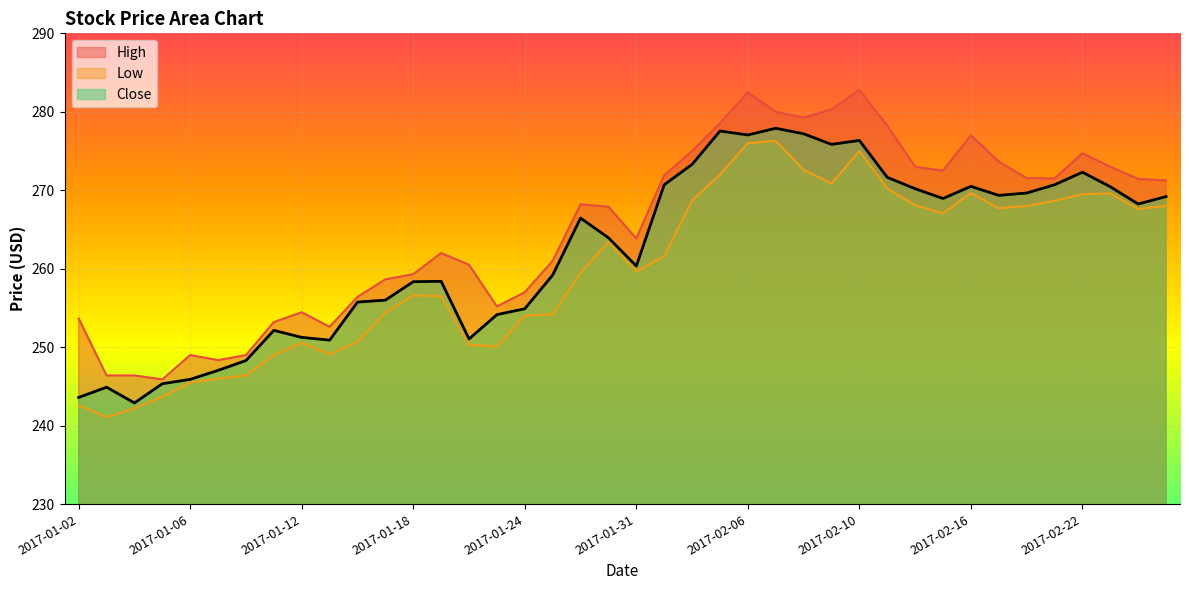

How many categories are shown in the chart?

40